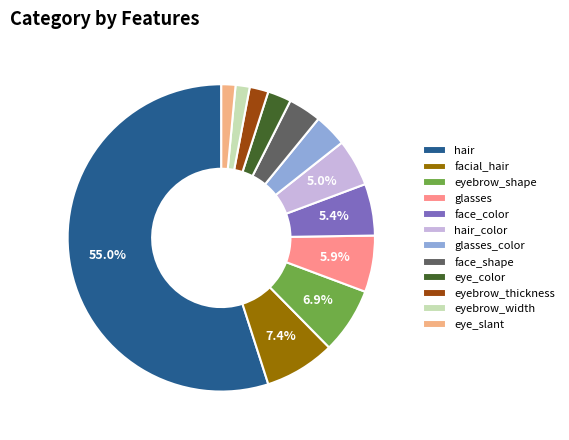

Count the number of slices in the pie.

12